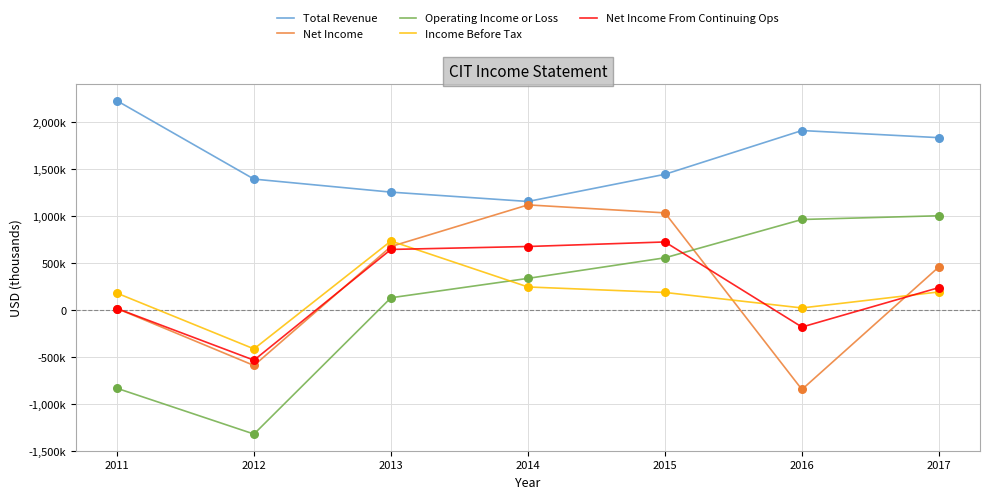

What are all the series names shown in the legend?

Total Revenue, Net Income, Operating Income or Loss, Income Before Tax, Net Income From Continuing Ops